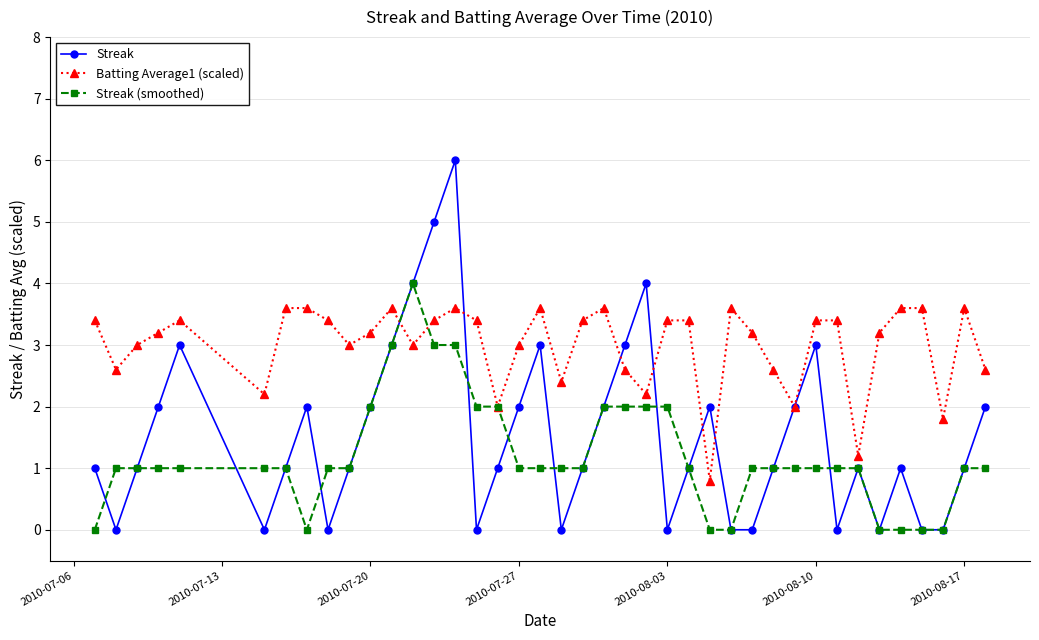

What is the sum of all Batting Average1 (scaled) values?

119.8